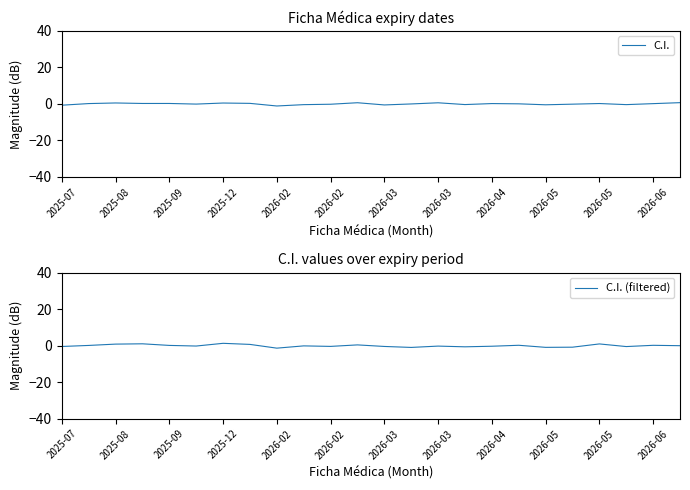

What is the highest value of the C.I. series?

0.7